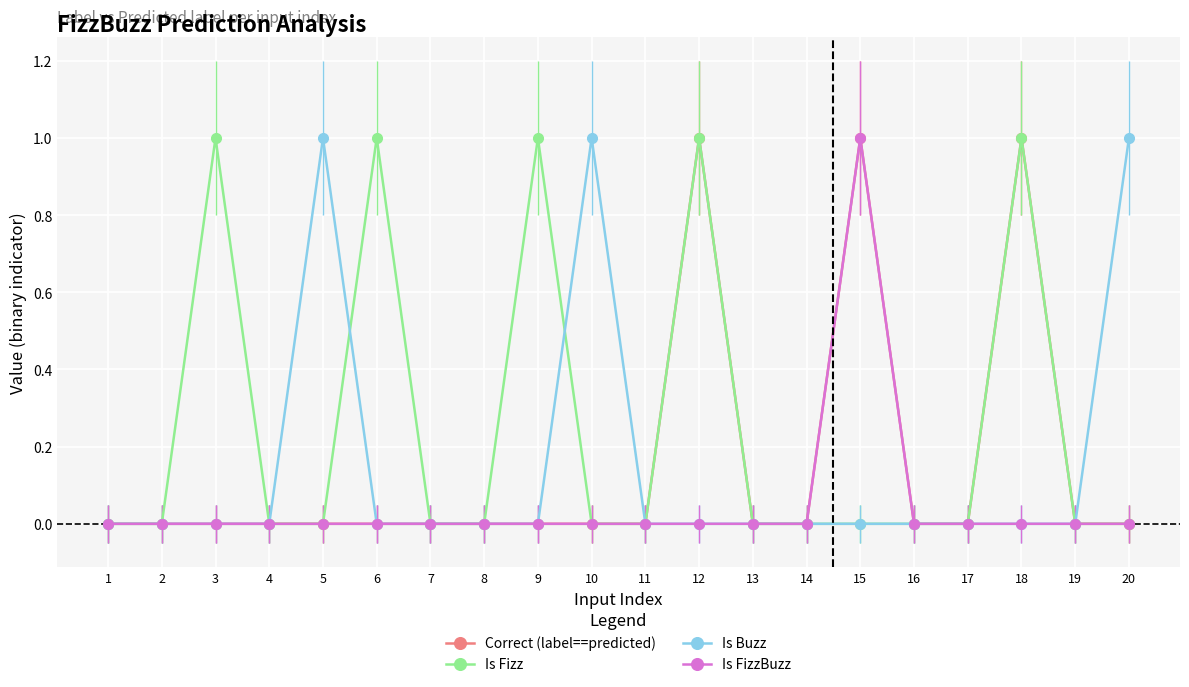

What is the difference between the Correct (label==predicted) values at 6 and 18?

1